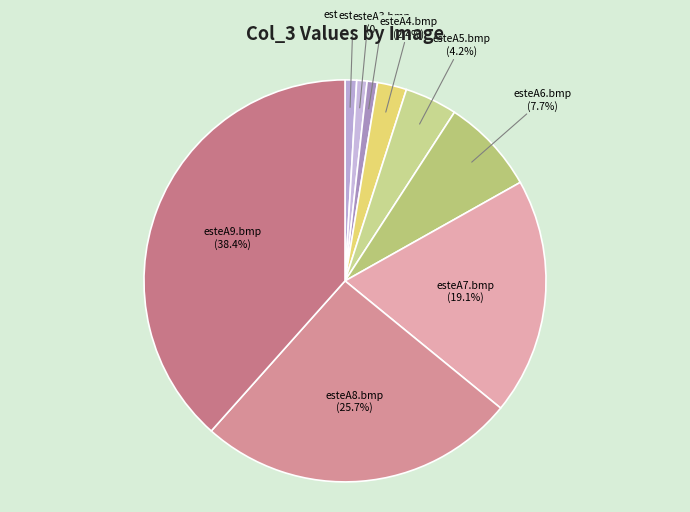

Which has a higher value, esteA6.bmp or esteA2.bmp?

esteA6.bmp